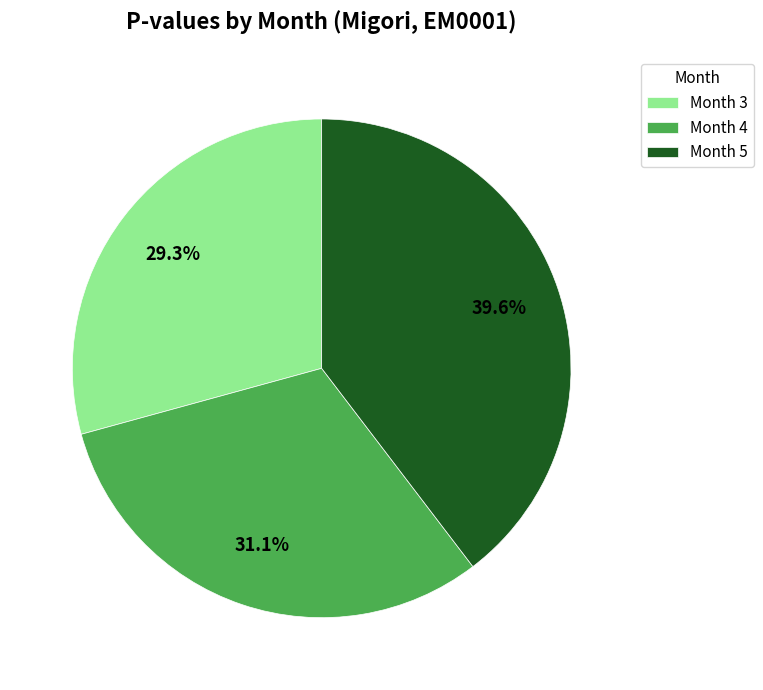

Rank the categories by value from highest to lowest.

Month 5, Month 4, Month 3